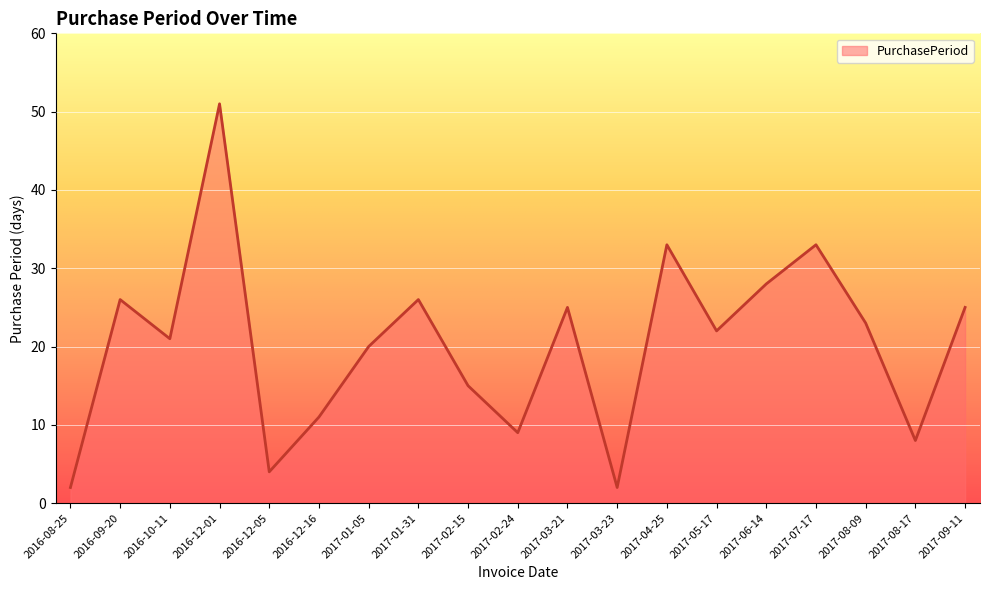

Reading right to left, extract all data points from this chart.

25	8	23	33	28	22	33	2	25	9	15	26	20	11	4	51	21	26	2